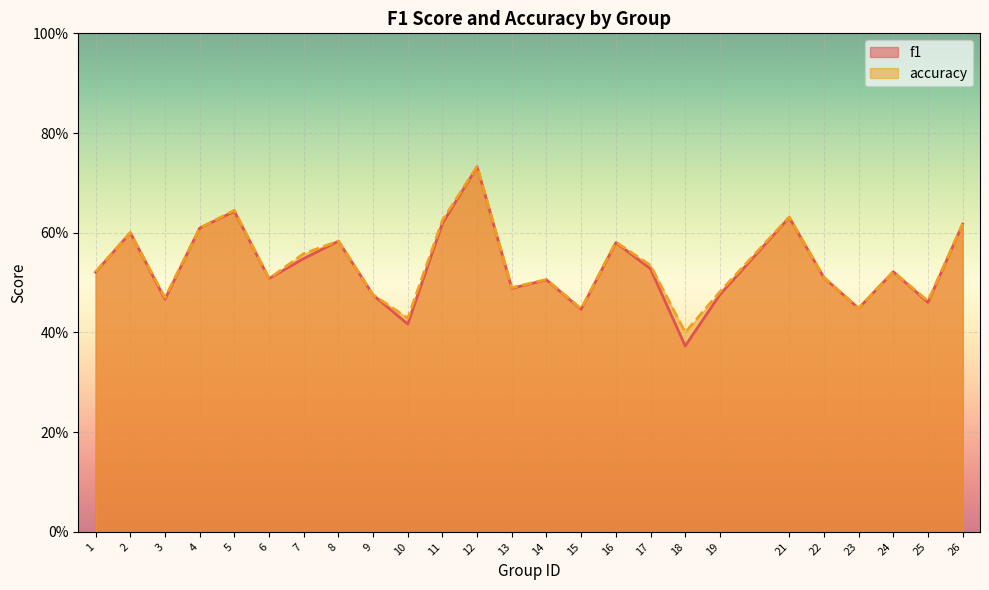

Which series changed the most between 9 and 25?

f1